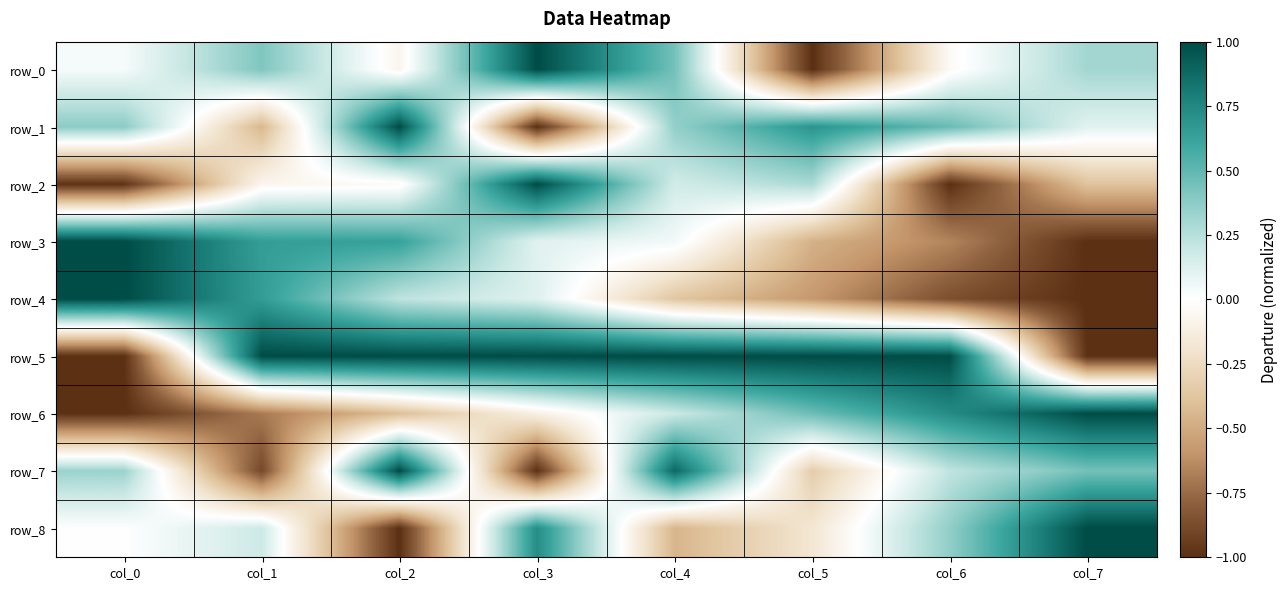

At which label does row_7 first exceed 0?

col_0